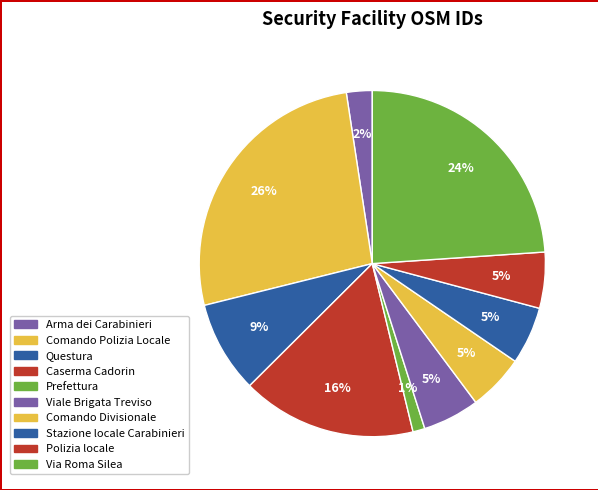

To the nearest percent, what percentage of the pie is Viale Brigata Treviso?

5%